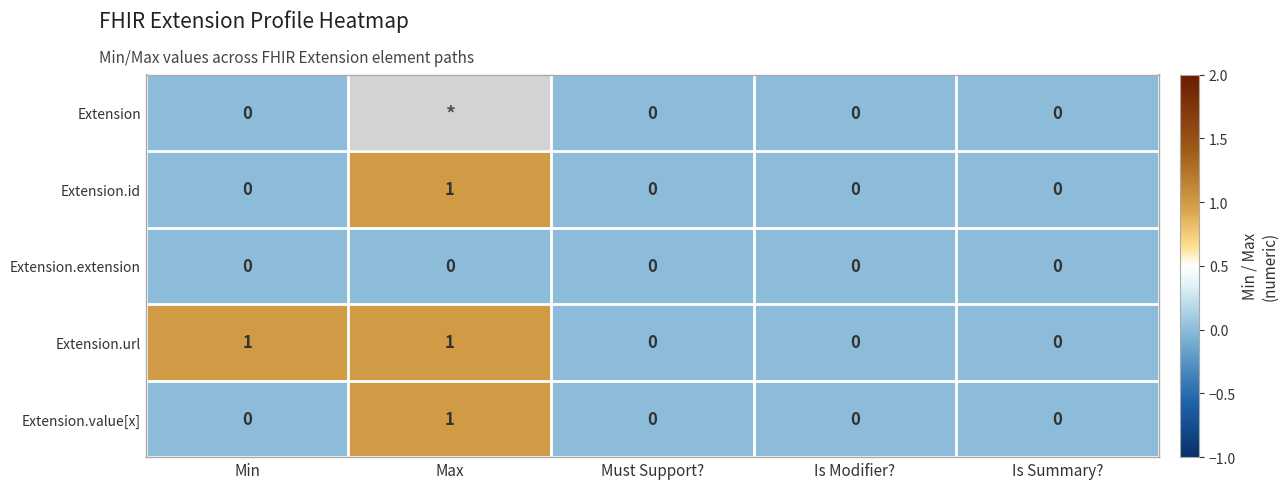

Count the number of data series in this chart.

5